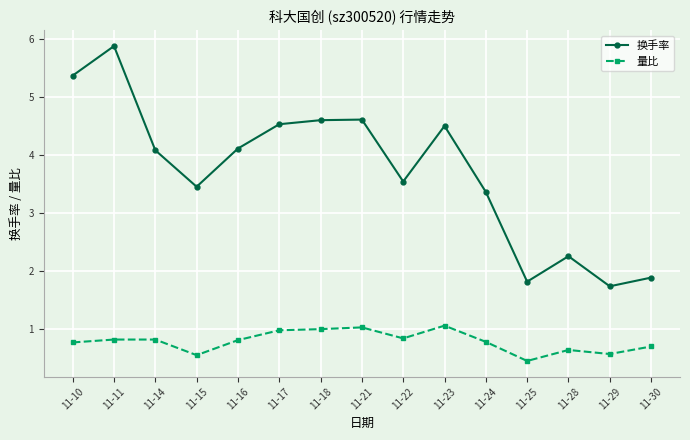

At 11-24, list the series in order from largest to smallest.

换手率, 量比